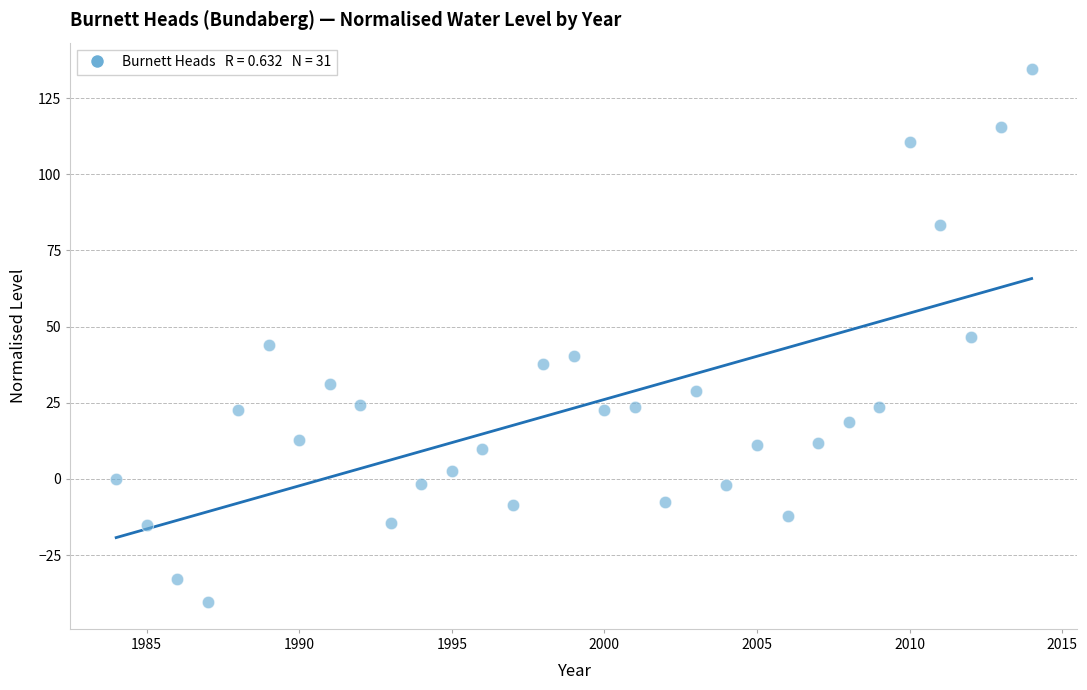

What is the range of Y values (max minus min)?

175.0